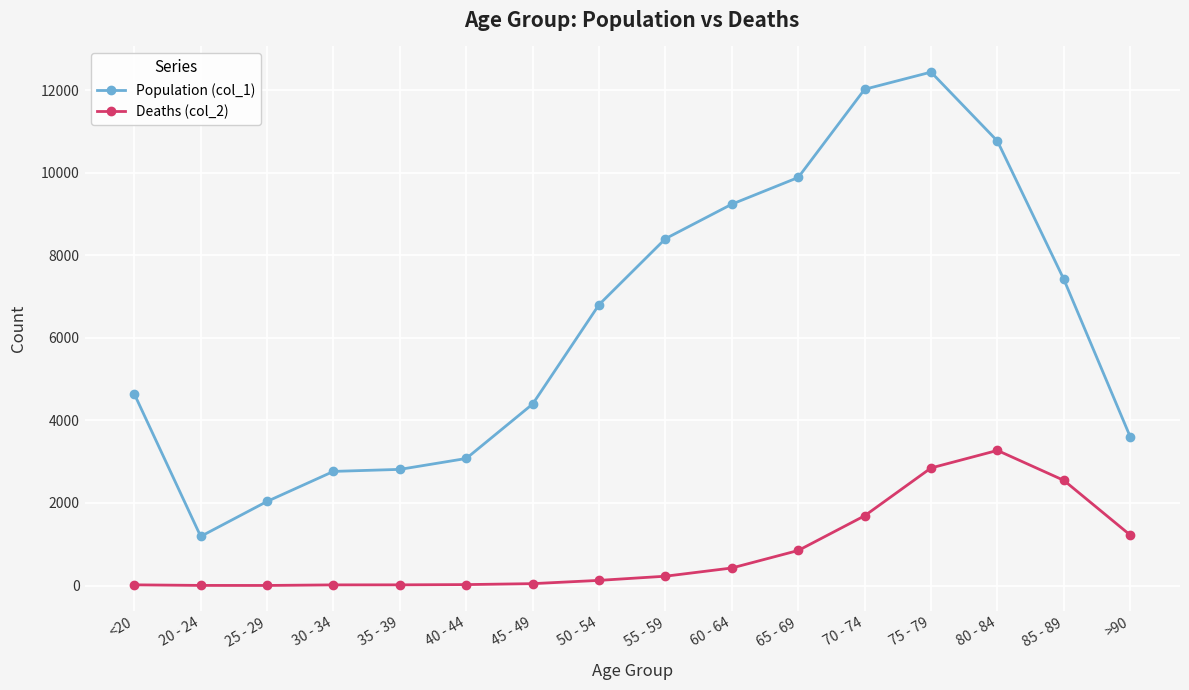

Between 20 - 24 and 85 - 89, which series saw the biggest shift?

Population (col_1)